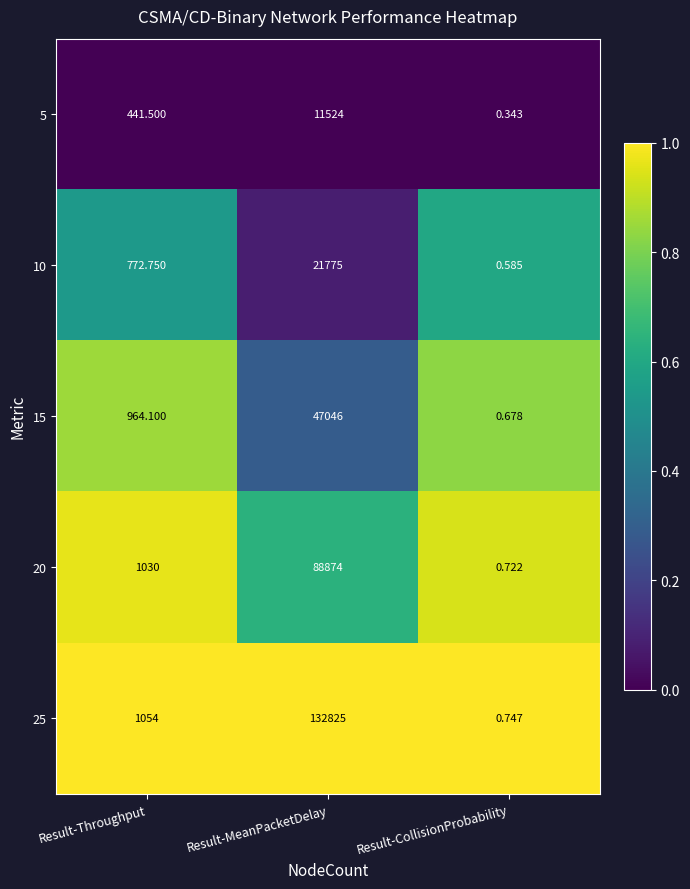

How many categories are shown in the chart?

3